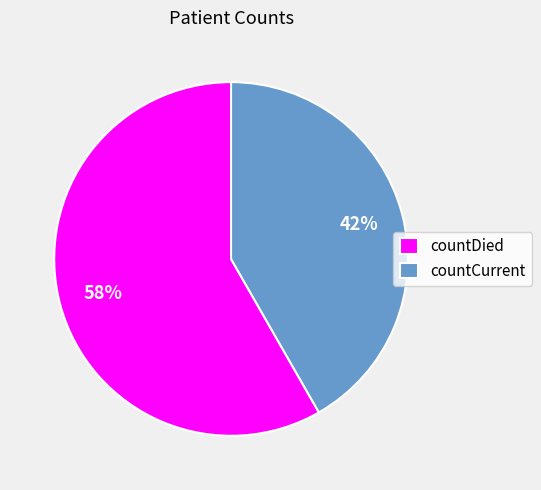

How many segments does this pie chart have?

2